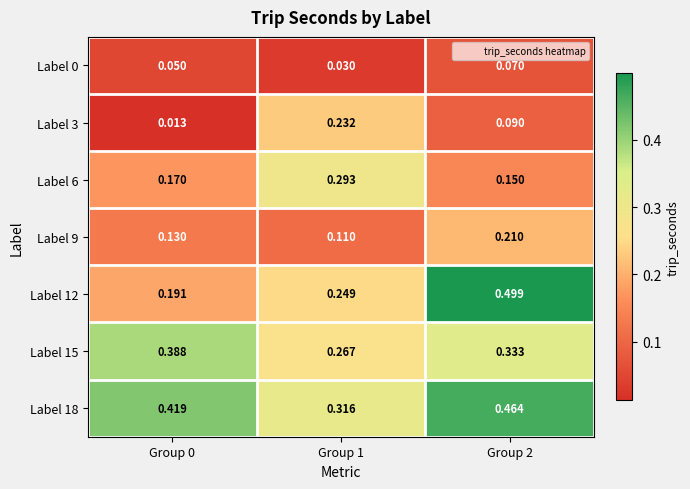

Reading right to left, transcribe all the data shown in this chart.

Label 0: Group 2=0.1	Group 1=0.0	Group 0=0.1
Label 3: Group 2=0.1	Group 1=0.2	Group 0=0.0
Label 6: Group 2=0.1	Group 1=0.3	Group 0=0.2
Label 9: Group 2=0.2	Group 1=0.1	Group 0=0.1
Label 12: Group 2=0.5	Group 1=0.2	Group 0=0.2
Label 15: Group 2=0.3	Group 1=0.3	Group 0=0.4
Label 18: Group 2=0.5	Group 1=0.3	Group 0=0.4